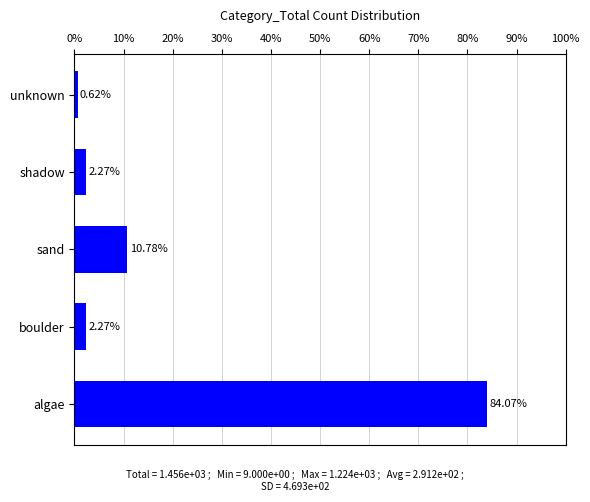

Where is the data nearest to the value 42?

sand